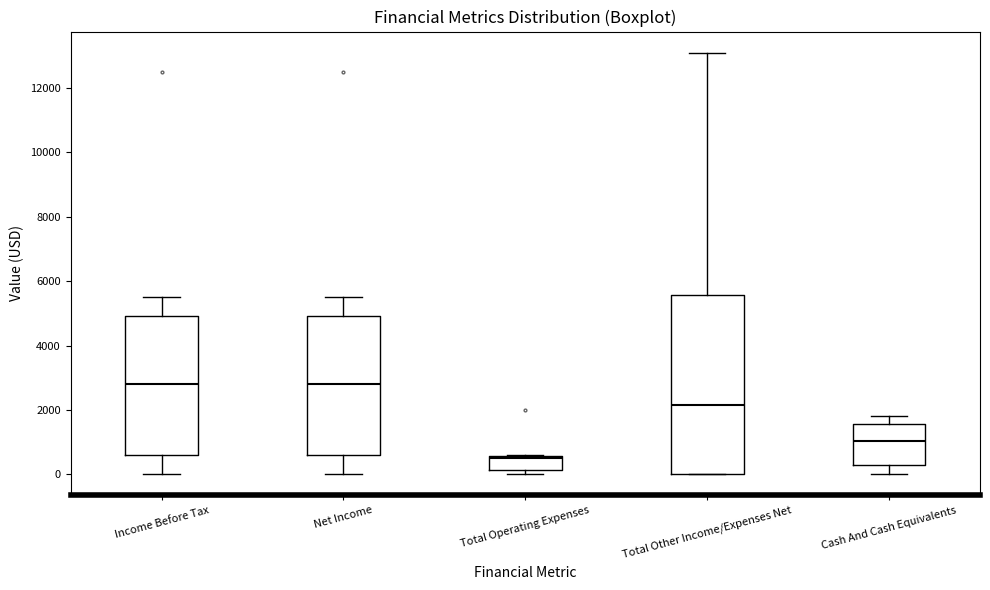

Where is the upper edge of the box for Total Other Income/Expenses Net on the y-axis? The values are not printed on the chart, so give them approximately, as read against the axis.

5600